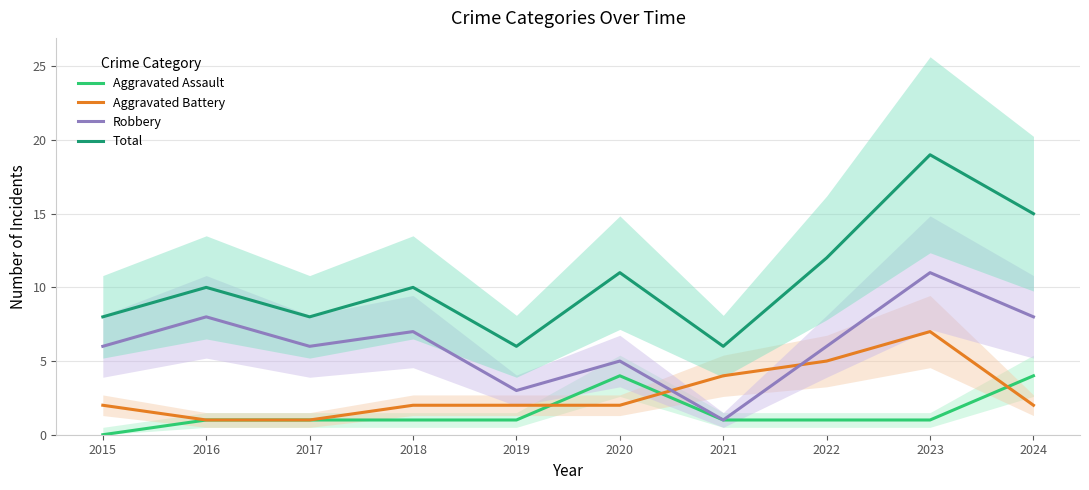

Reading left to right, transcribe all the data shown in this chart.

Aggravated Assault: 0	1	1	1	1	4	1	1	1	4
Aggravated Battery: 2	1	1	2	2	2	4	5	7	2
Robbery: 6	8	6	7	3	5	1	6	11	8
Total: 8	10	8	10	6	11	6	12	19	15